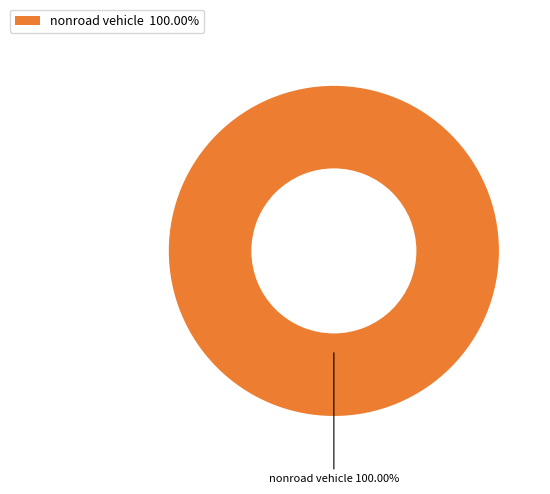

Which category accounts for the majority?

nonroad vehicle 100.00%